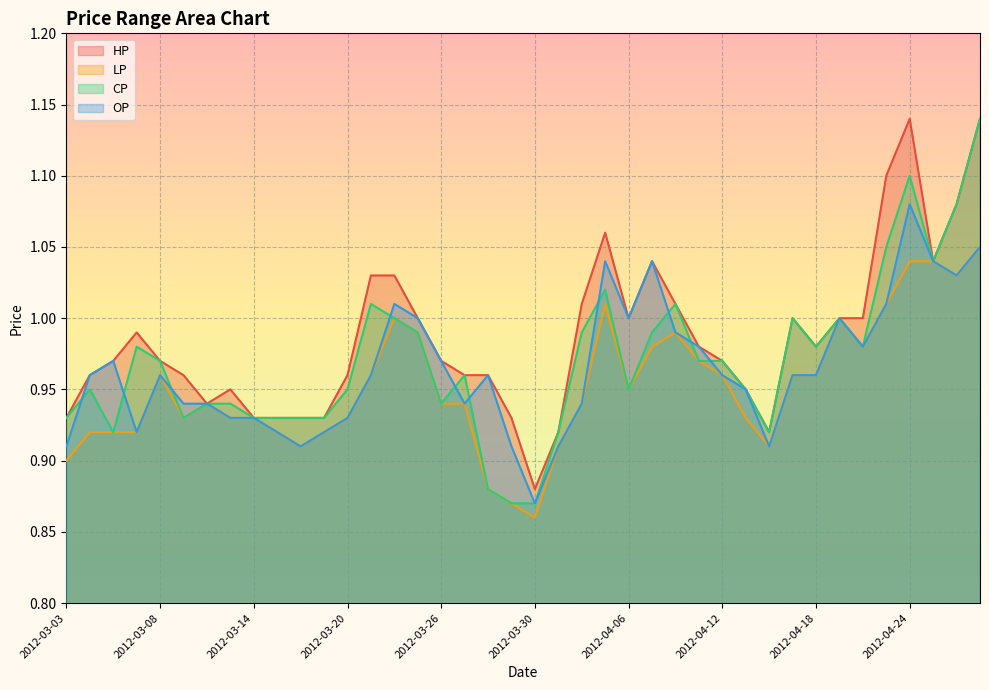

What is the value of the HP point at the 15th from the left?

1.0